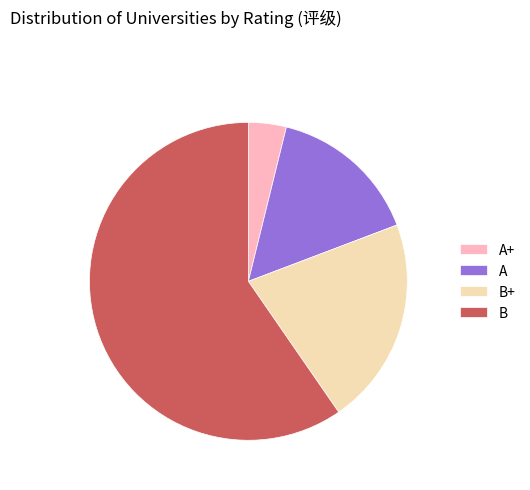

How many slices are in this pie chart?

4